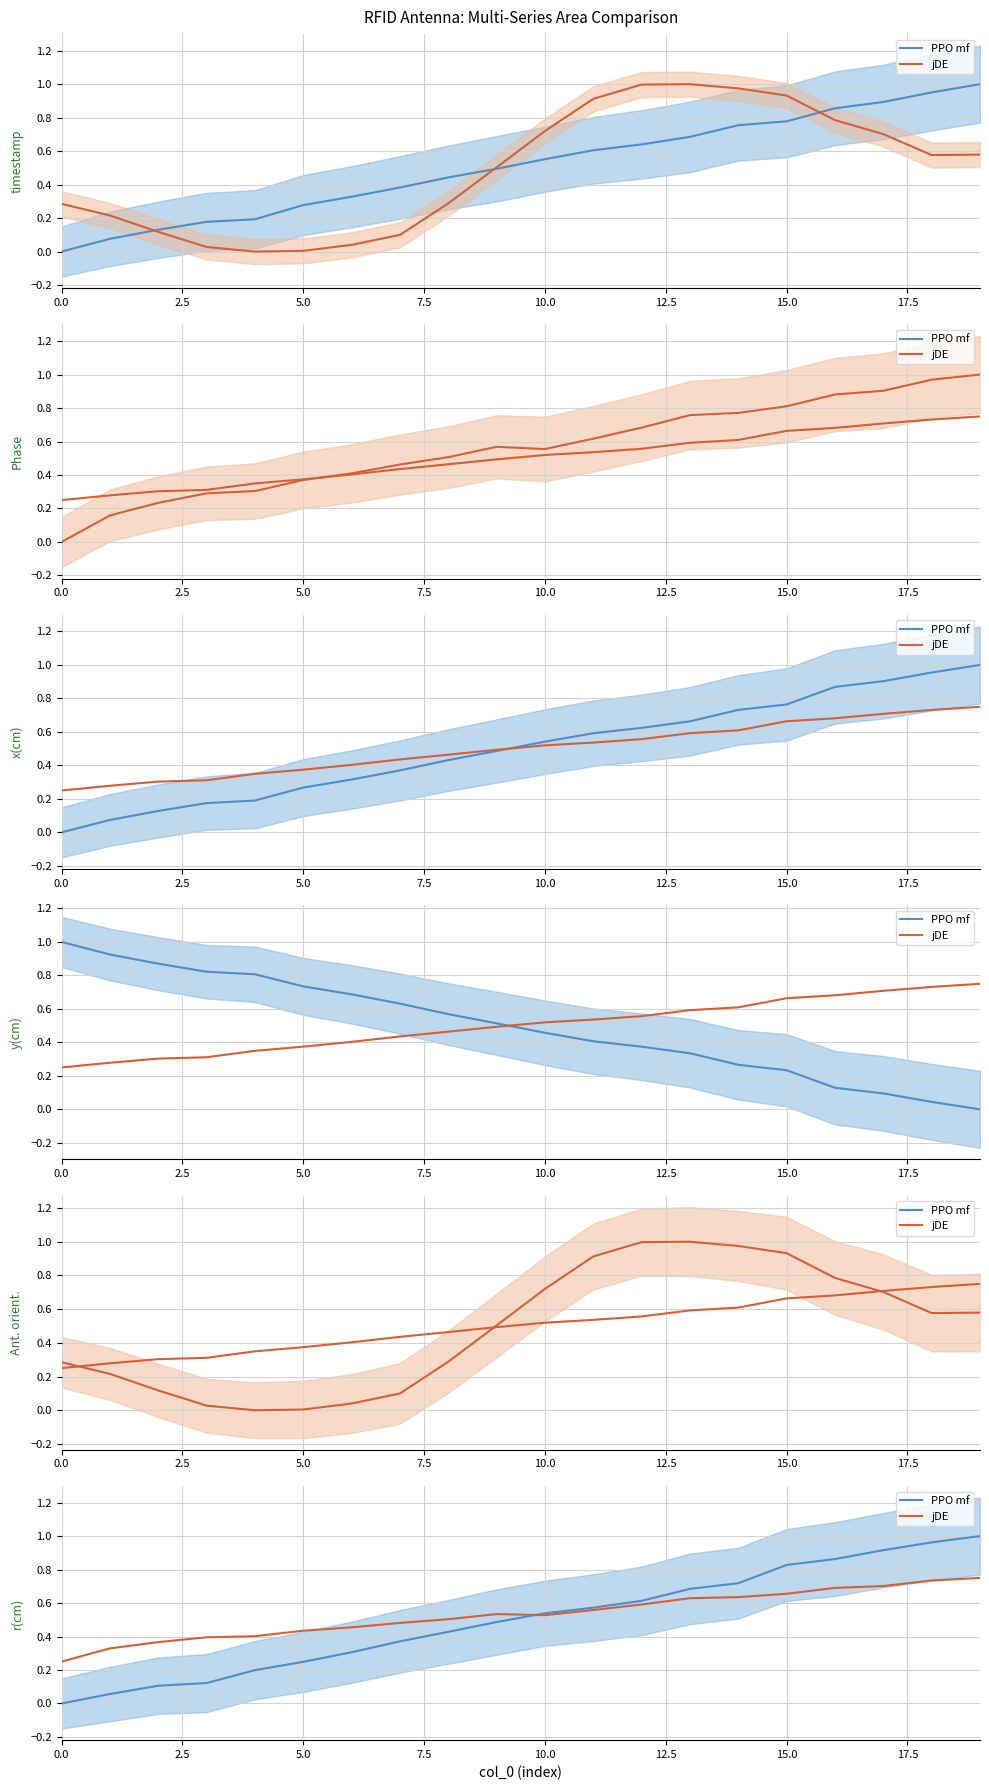

Is the value of PPO mf at 10 greater than the value of jDE at 18?

No